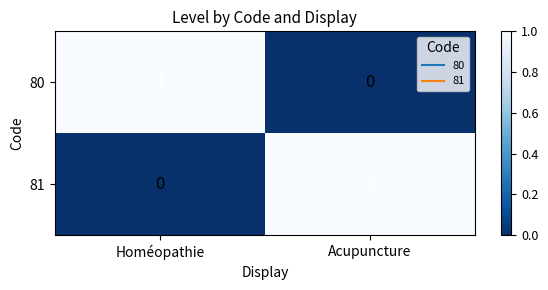

At which label does 81 reach its minimum?

Homéopathie